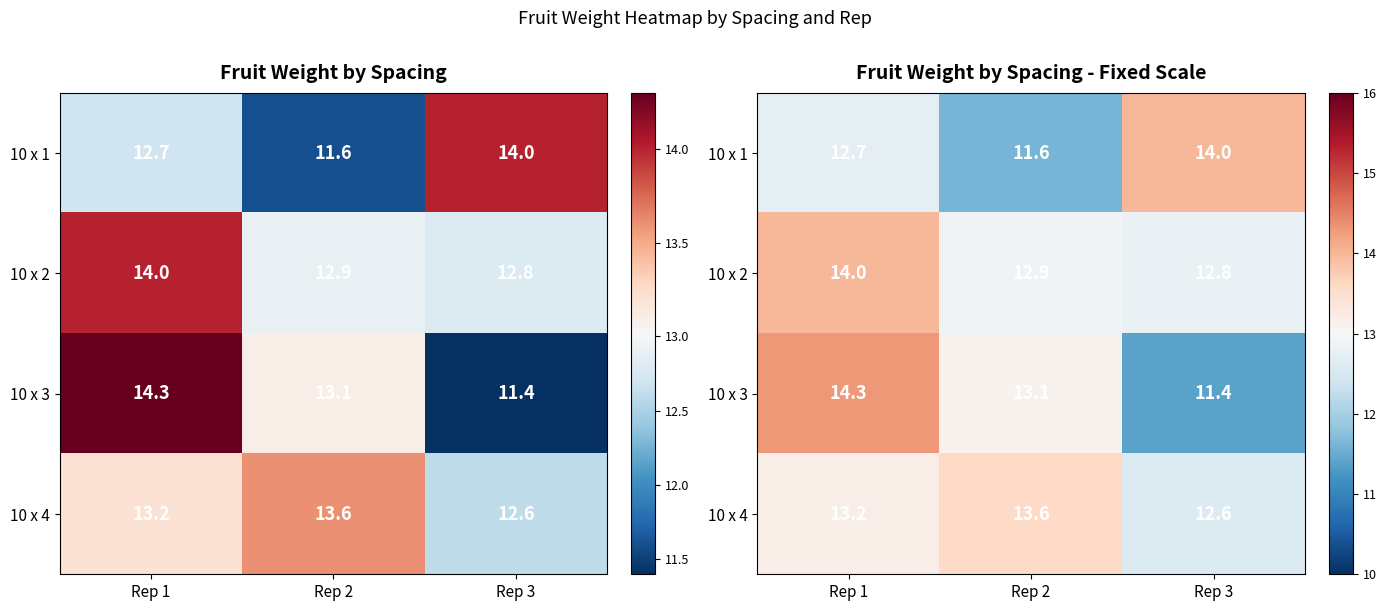

At which label does 10 x 1 first exceed 12?

Rep 1